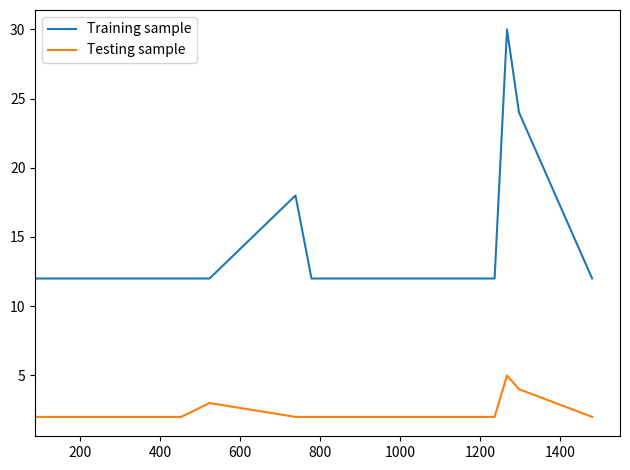

Which series has the largest total across all categories?

Training sample